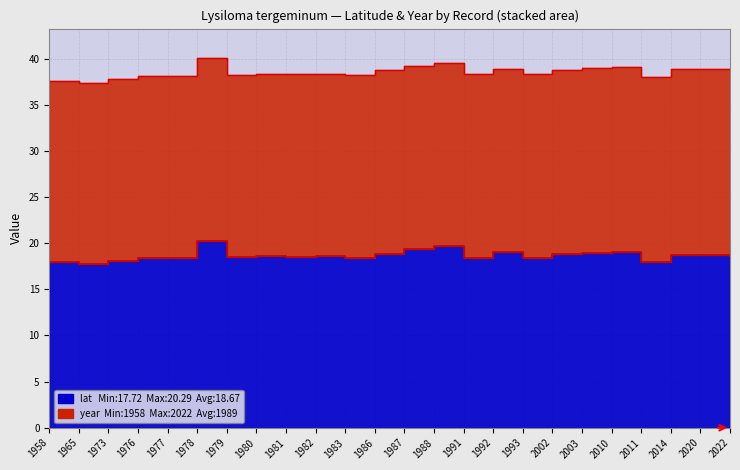

Read the value at 1981.

18.5